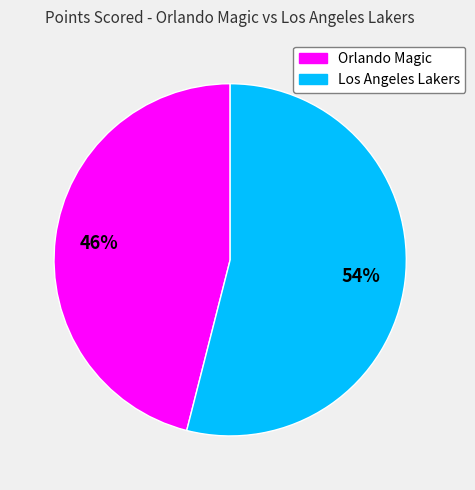

Combined, do Los Angeles Lakers and Orlando Magic account for over 50%?

Yes